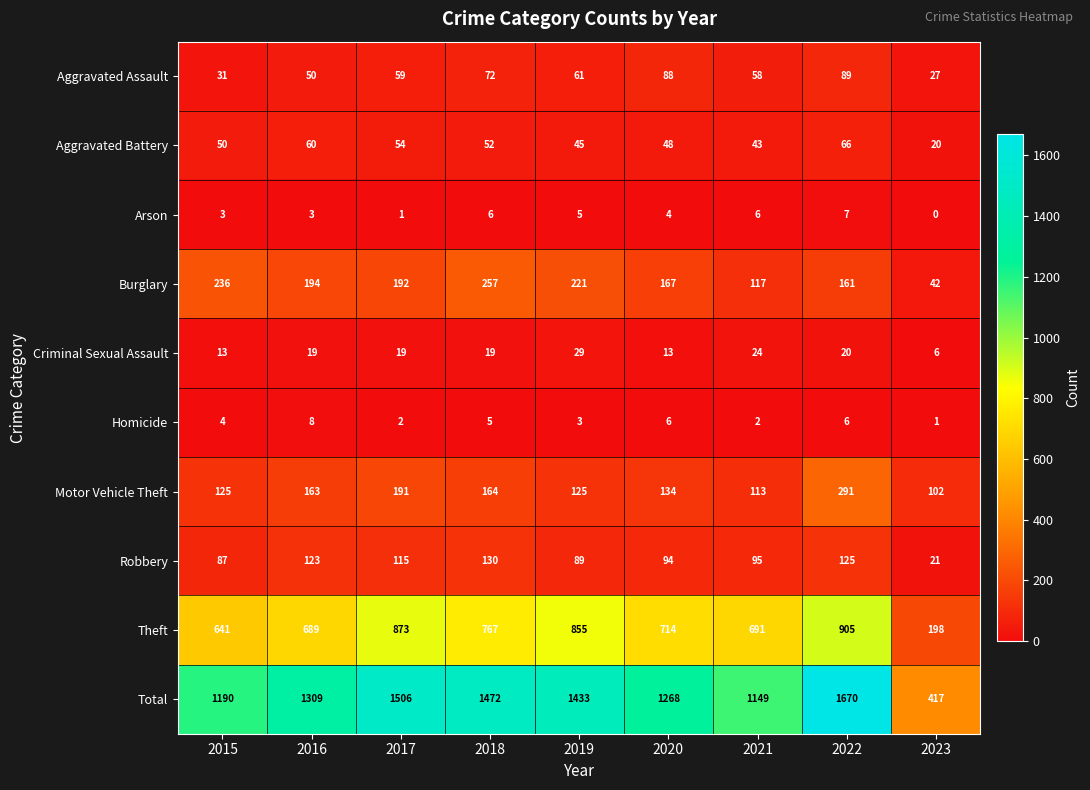

What is the total value across all series at 2016?

2618